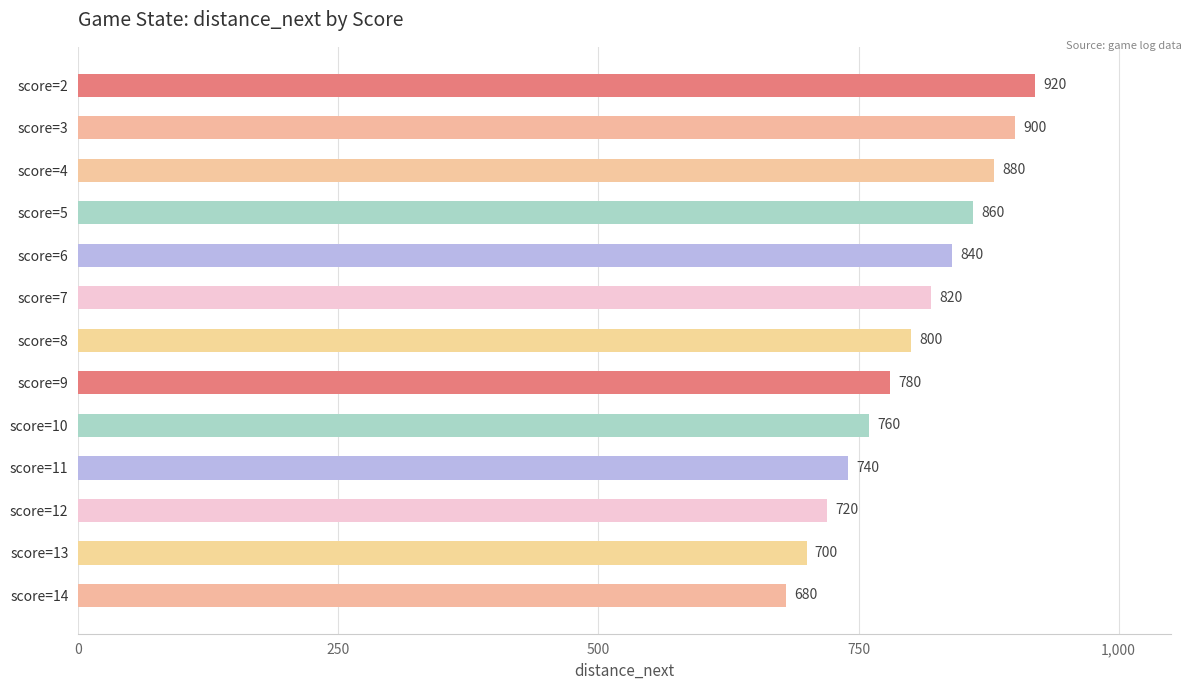

What is the difference between the second highest and minimum values?

220